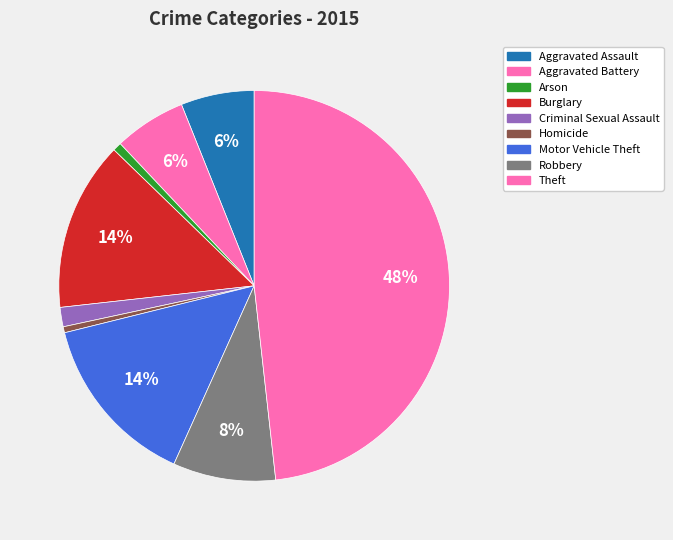

To the nearest percent, what is the difference between the Burglary and Criminal Sexual Assault slice percentages?

12%